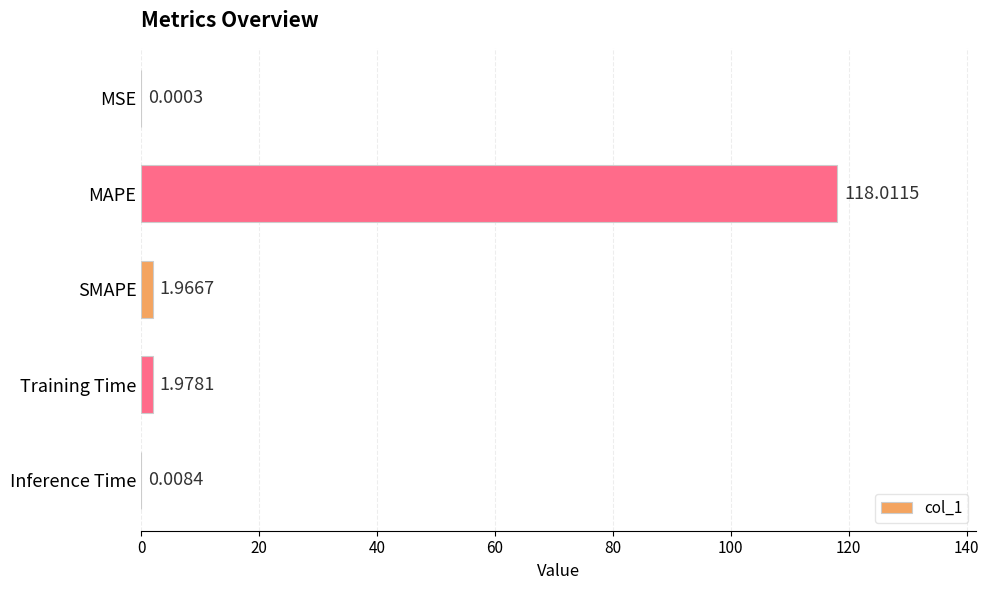

At which category does the chart reach its peak across all series?

MAPE